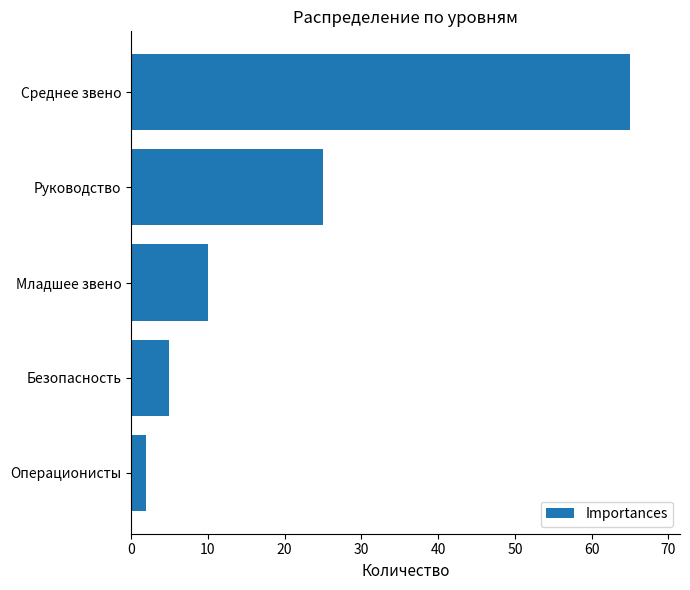

Reading top to bottom, extract all data points from this chart.

65	25	10	5	2